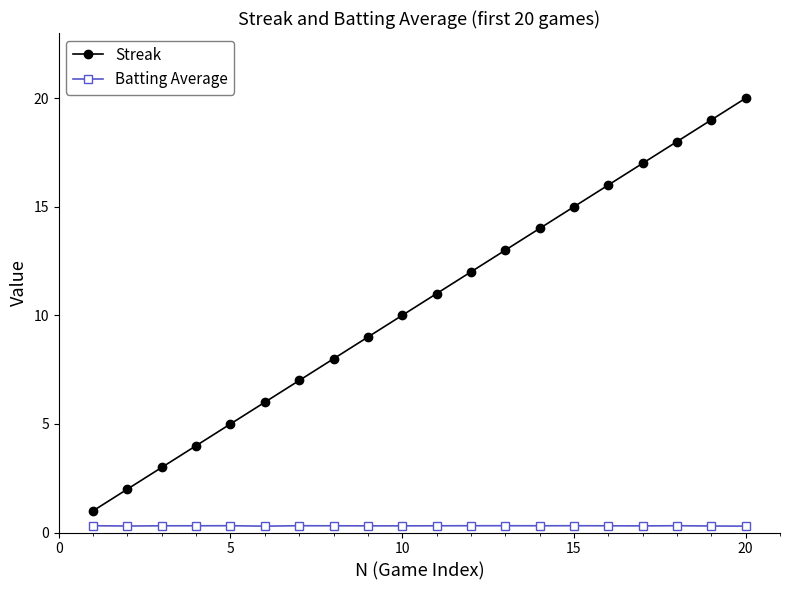

What is the value of the Streak point at the 17th from the left?

17.0